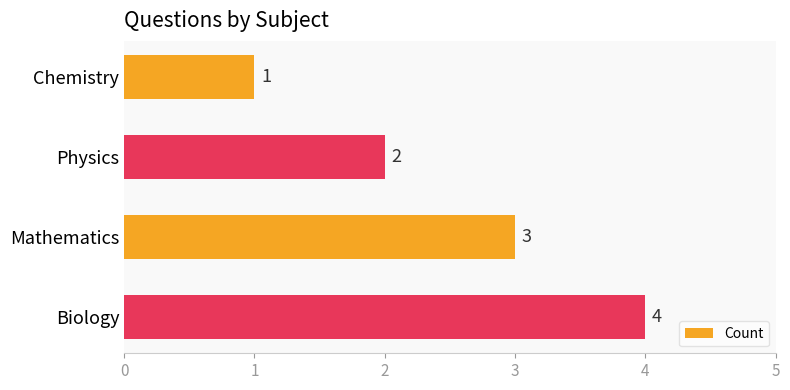

Which has a higher value, Chemistry or Mathematics?

Mathematics